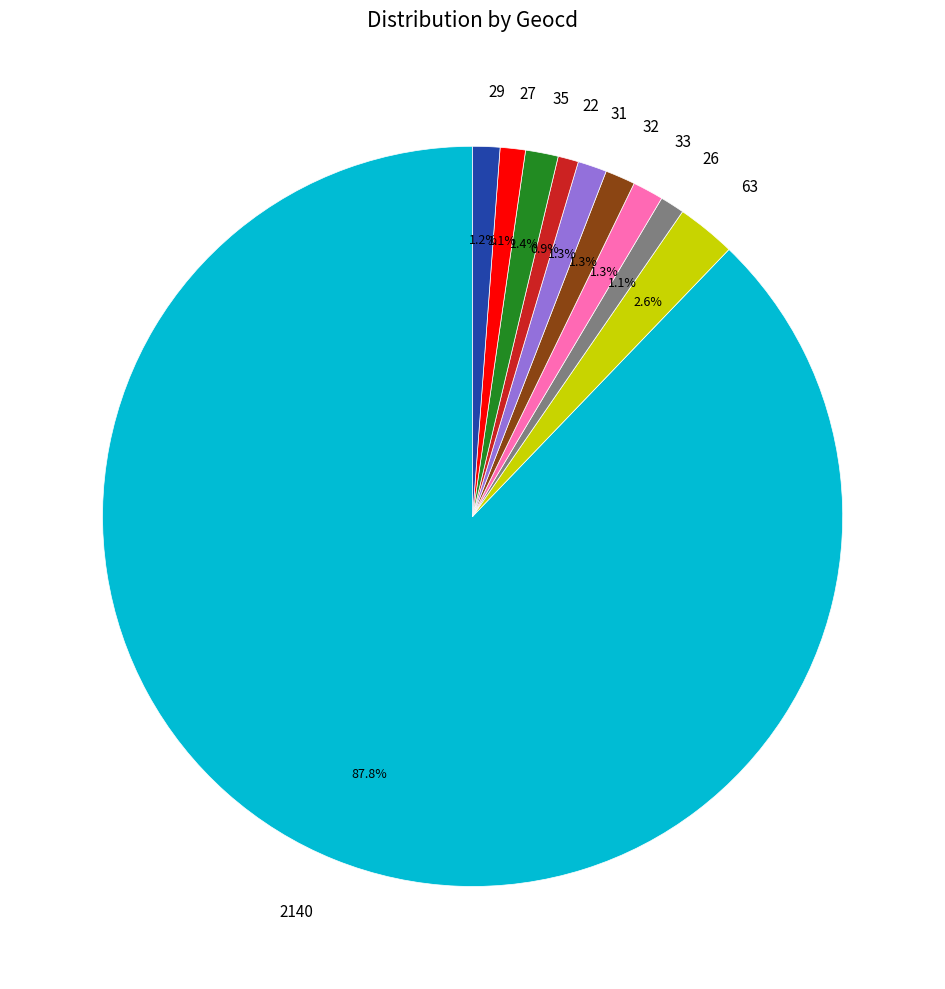

Which category has the biggest portion of the pie?

2140